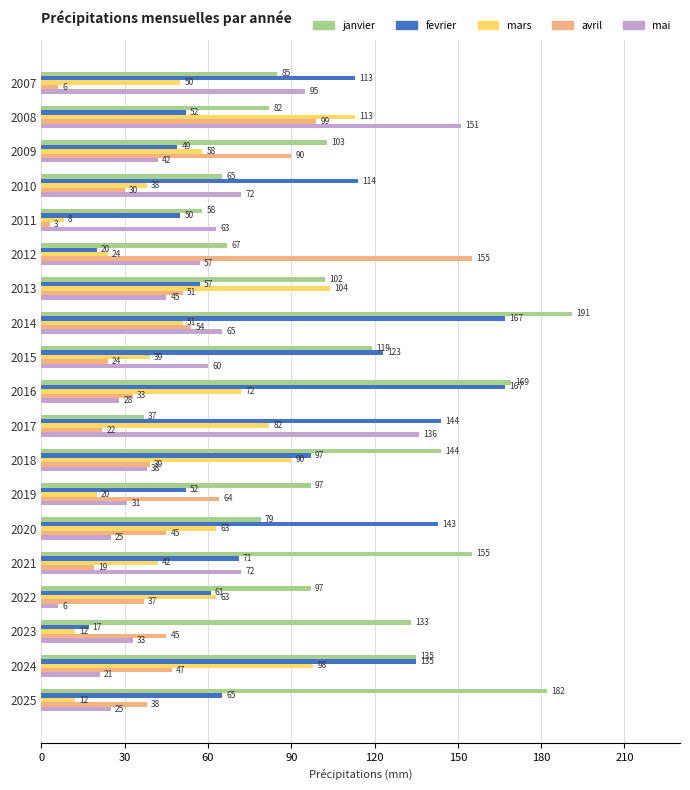

What is the difference between the second highest and minimum values in the avril series?

96